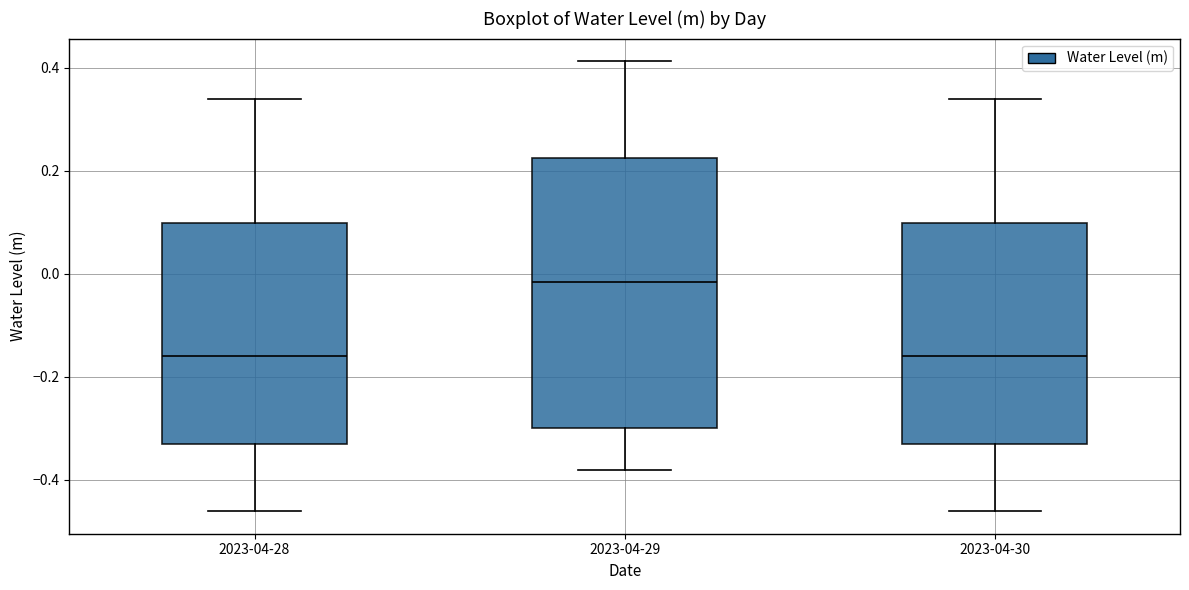

Where does the median line of the box for 2023-04-29 sit on the y-axis? The values are not printed on the chart, so give them approximately, as read against the axis.

-0.02